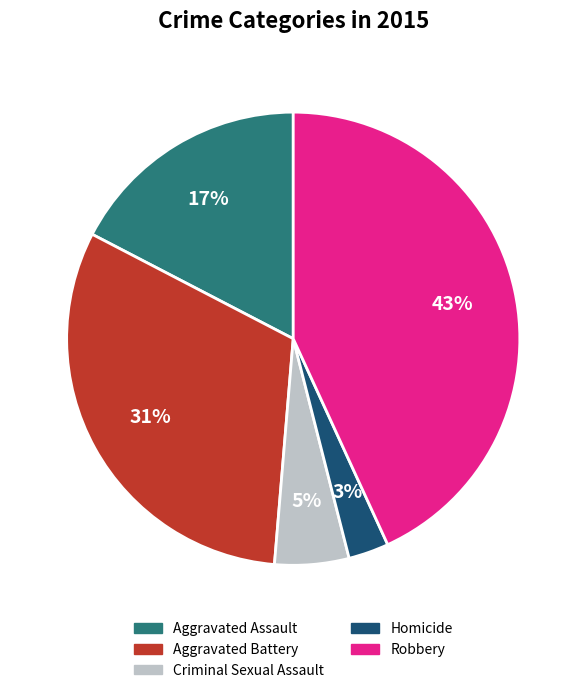

Rank the categories by value from lowest to highest.

Homicide, Criminal Sexual Assault, Aggravated Assault, Aggravated Battery, Robbery